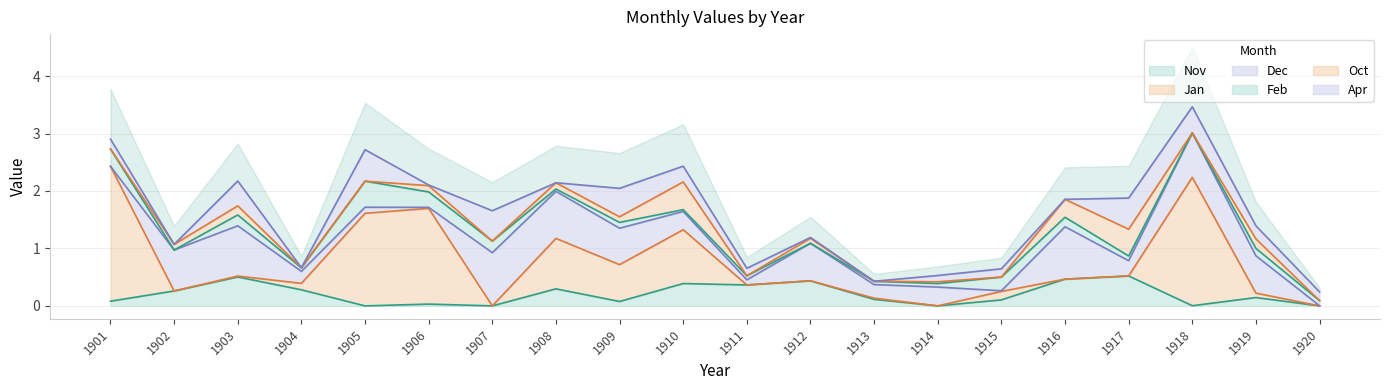

The value of Feb at 1908 is 0.1. True or false?

False